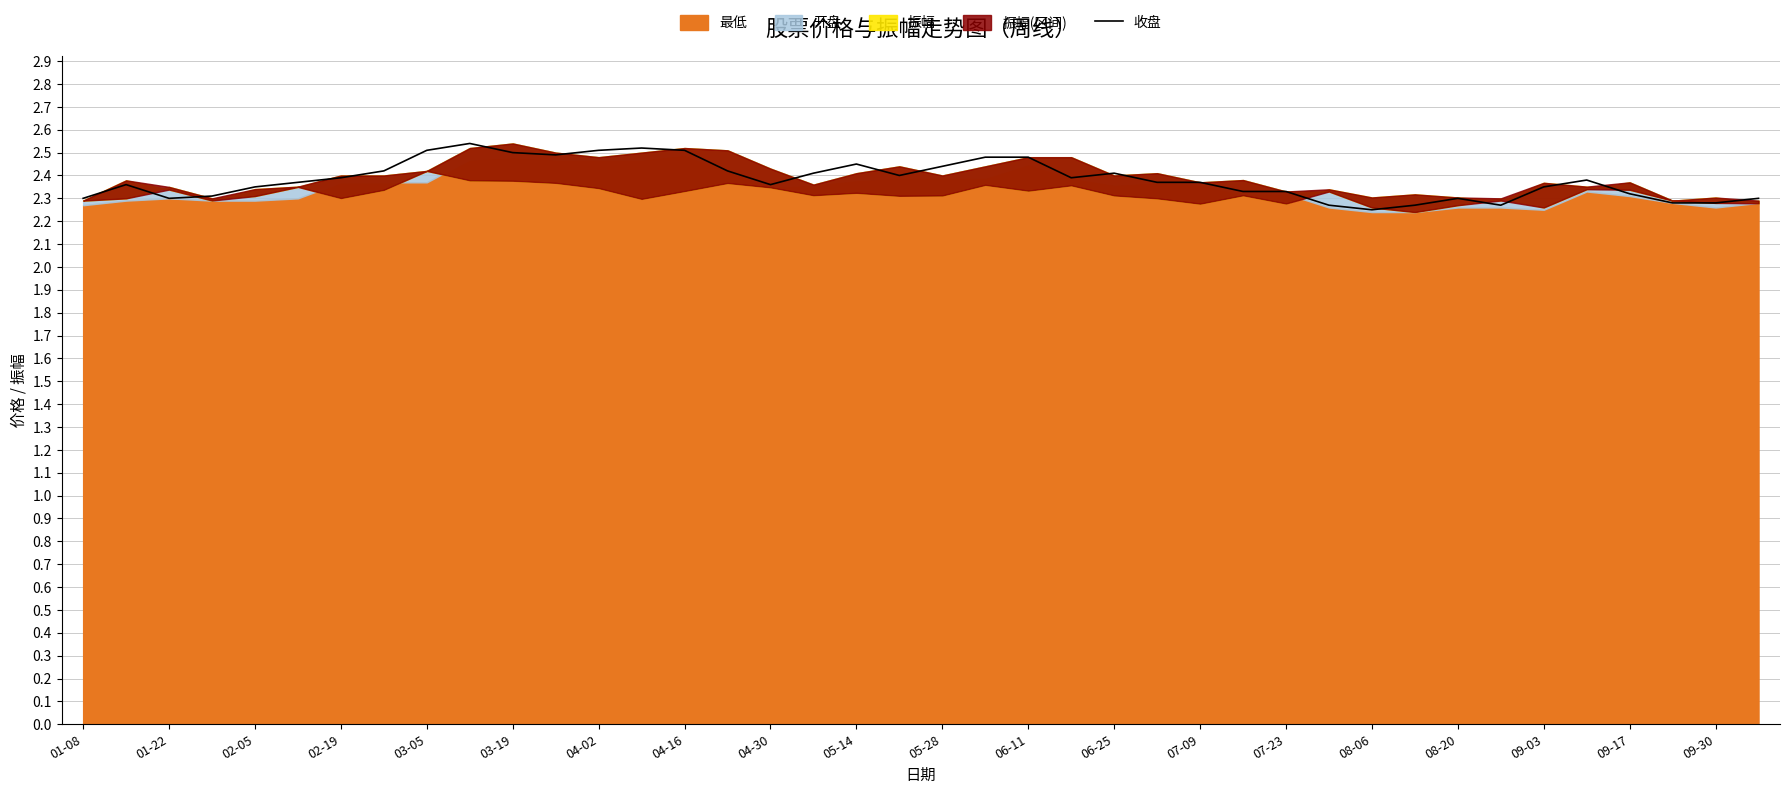

Is it true that 收盘 equals 2.3 at 01-08?

True